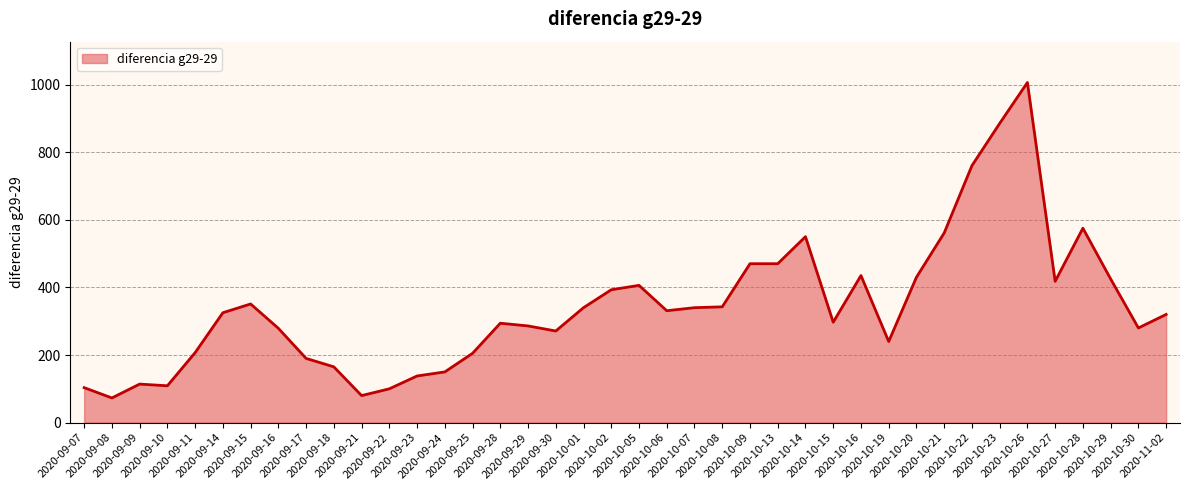

What is the difference between the maximum and minimum values?

933.0